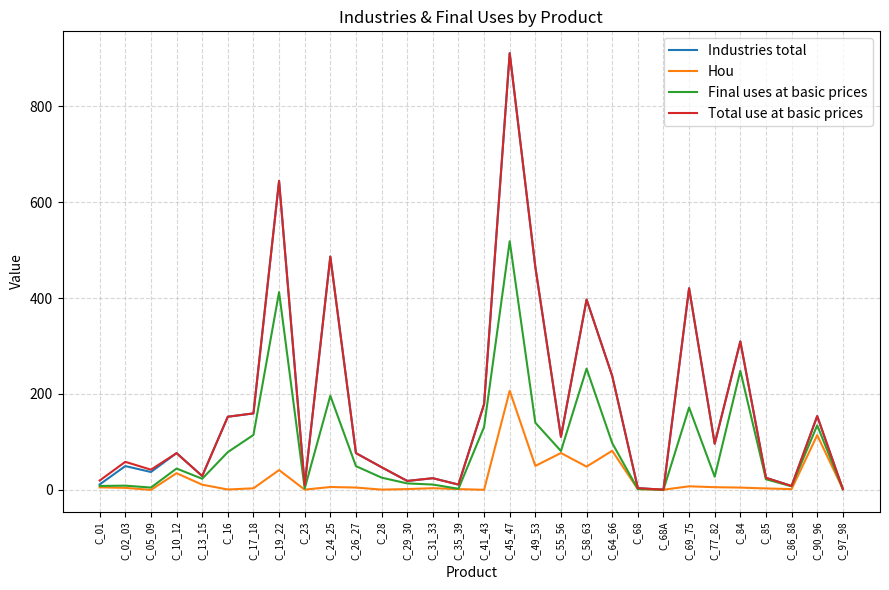

What is the total value across all series at C_90_96?

556.5